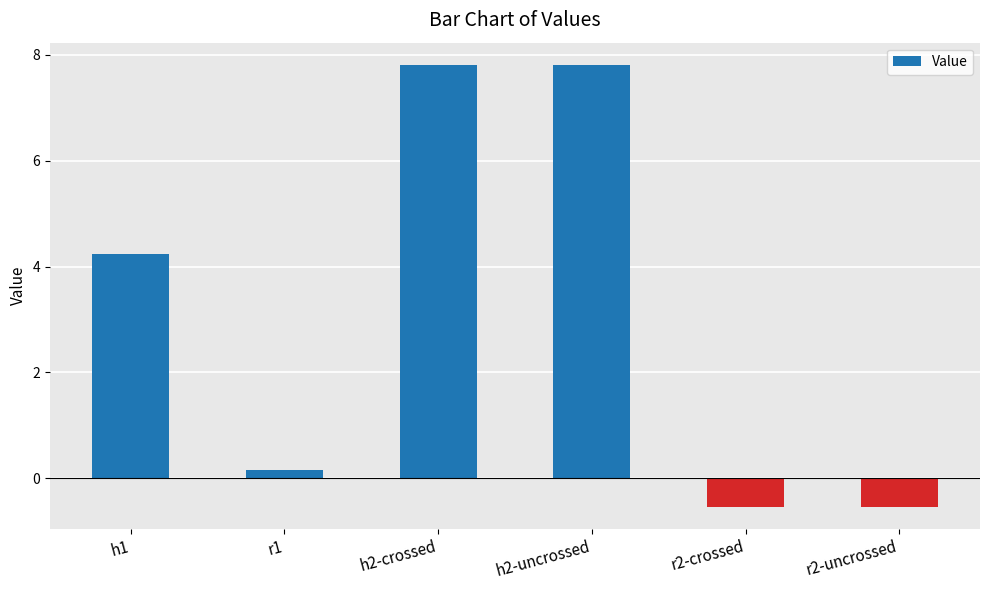

Reading left to right, list all the values displayed in this chart.

h1=4.2	r1=0.2	h2-crossed=7.8	h2-uncrossed=7.8	r2-crossed=-0.5	r2-uncrossed=-0.5